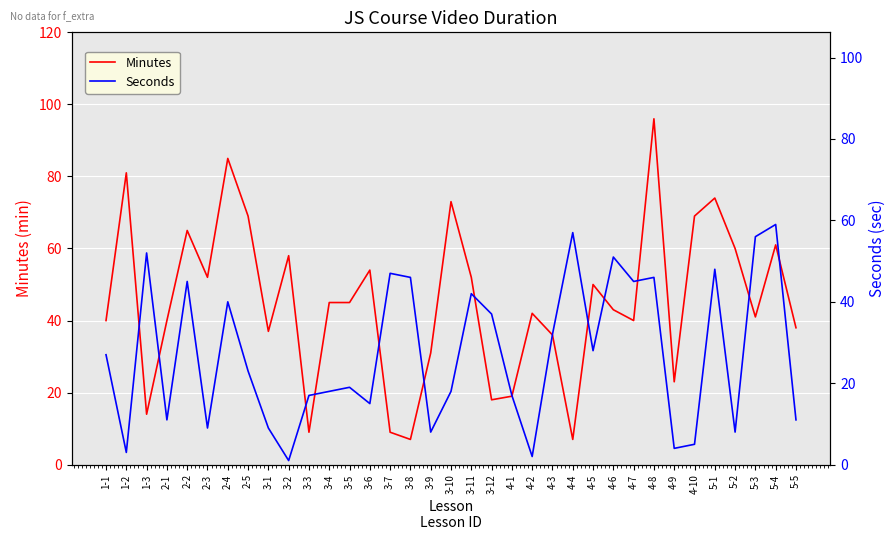

How many data points in Minutes are less than 43?

17